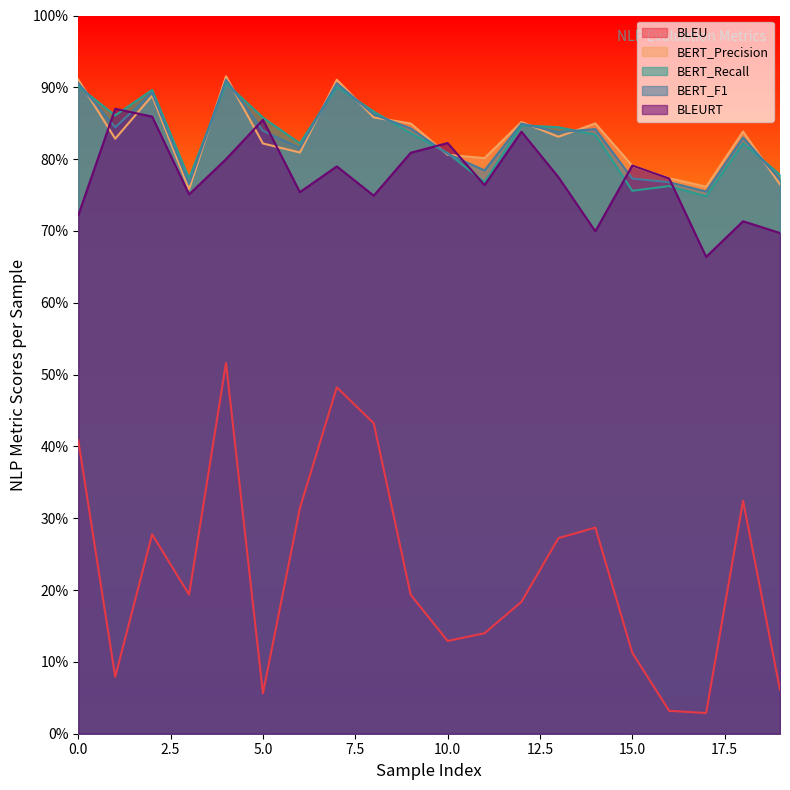

What is the approximate value of BERT_Recall at 16?

76.2